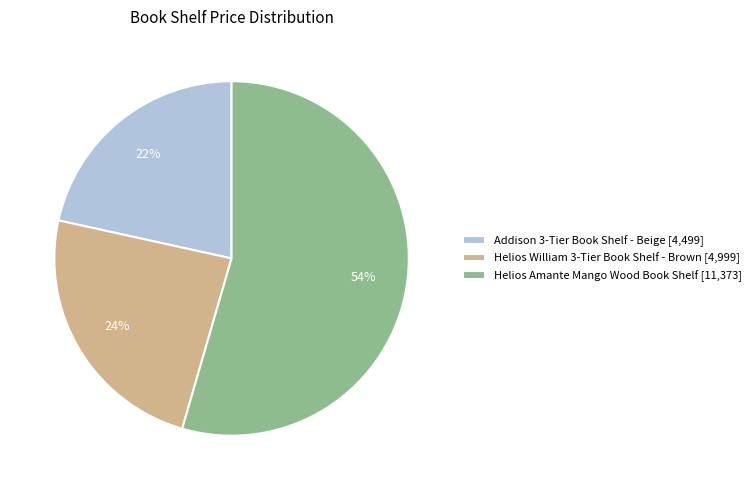

Rank the categories by value from lowest to highest.

Addison 3-Tier Book Shelf - Beige, Helios William 3-Tier Book Shelf - Brown, Helios Amante Mango Wood Book Shelf